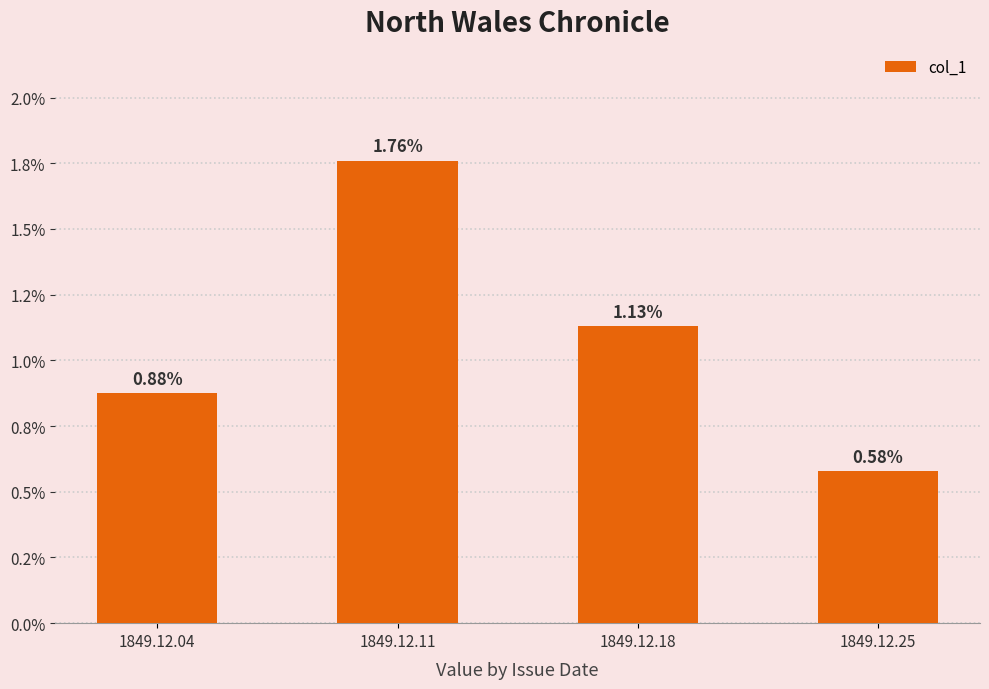

Are the bars horizontal?

No